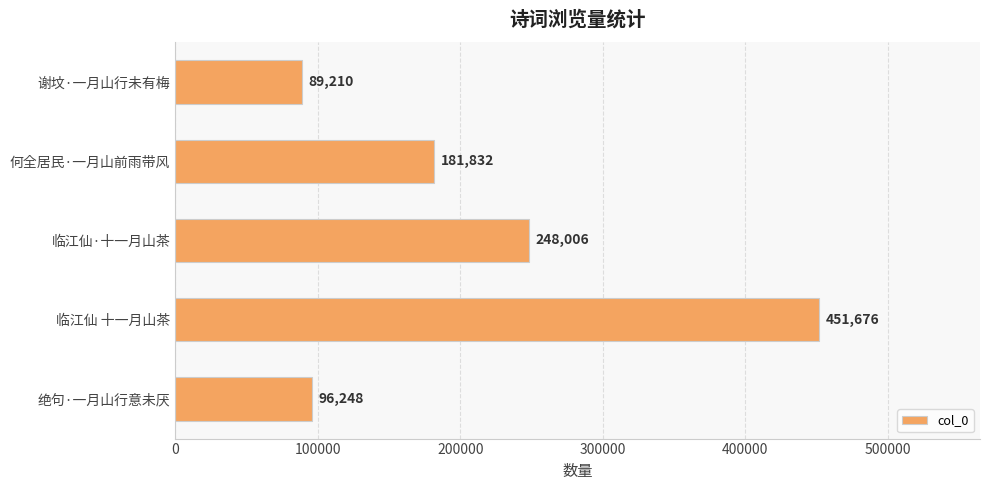

Count the number of categories in the chart.

5